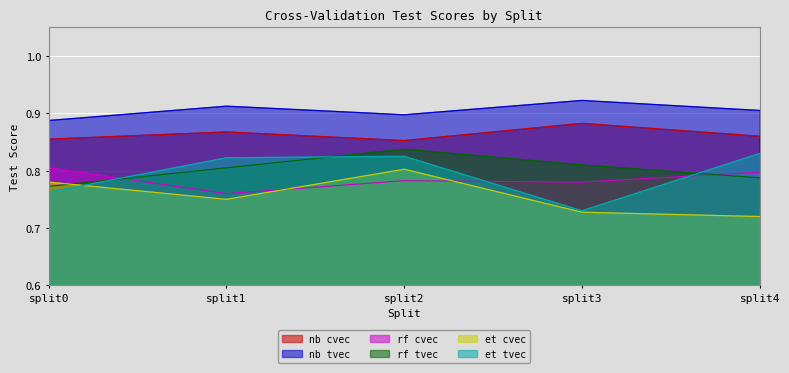

Is it true that nb tvec equals 1.6 at split1?

False